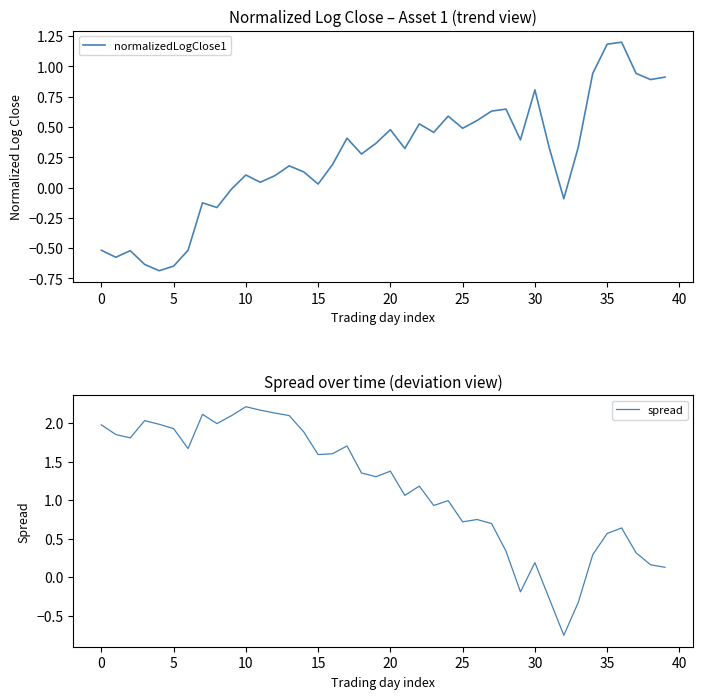

Which series has the largest range (max minus min)?

spread